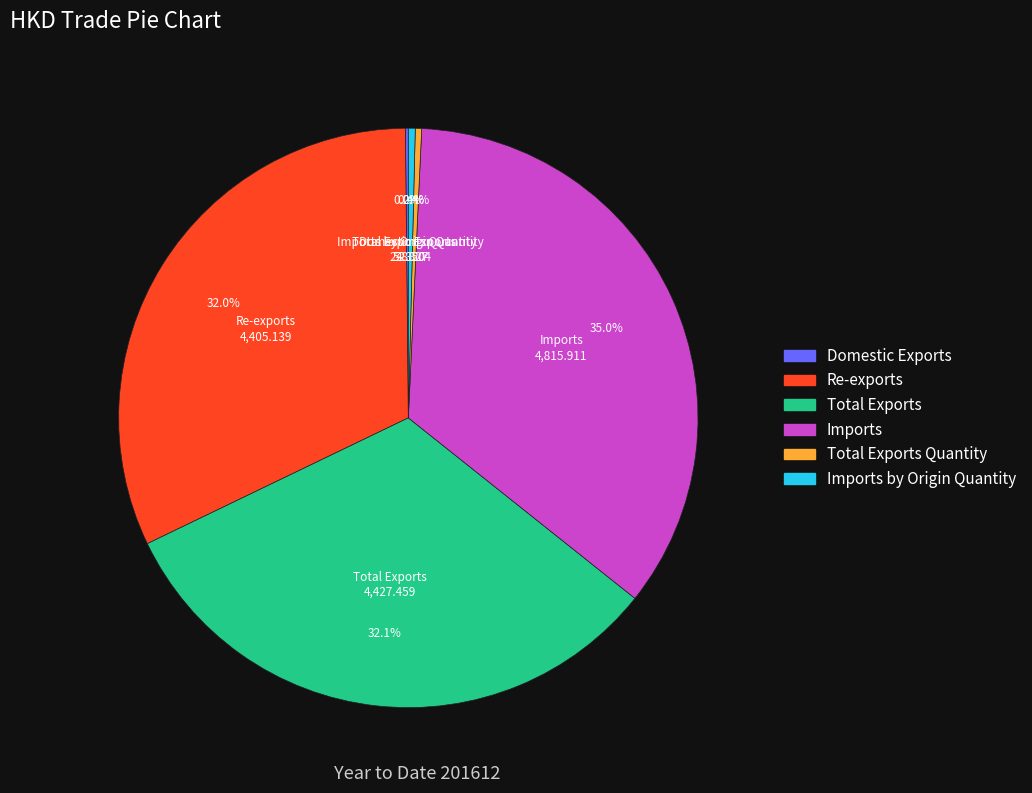

Is there a majority slice in this chart?

No